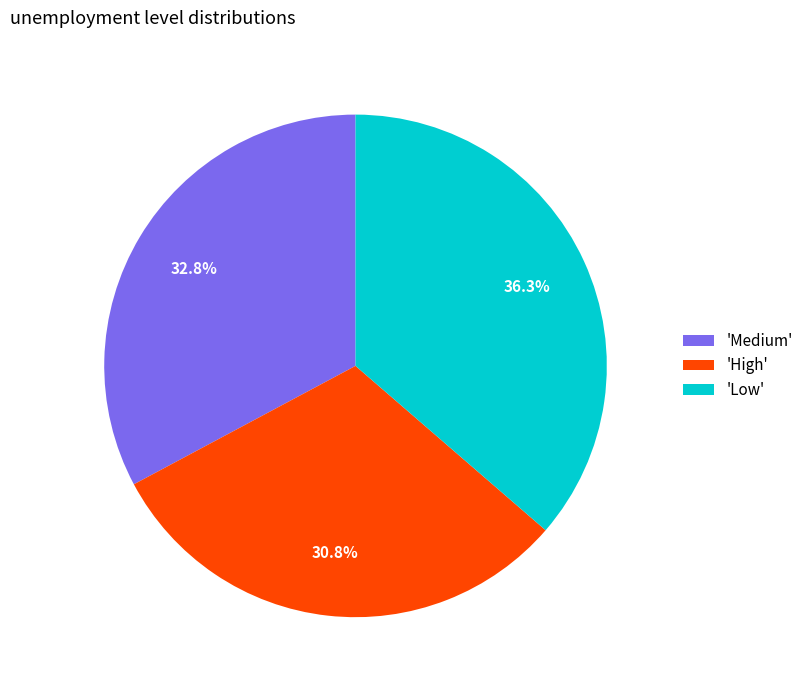

Which slice is the largest?

'Low'